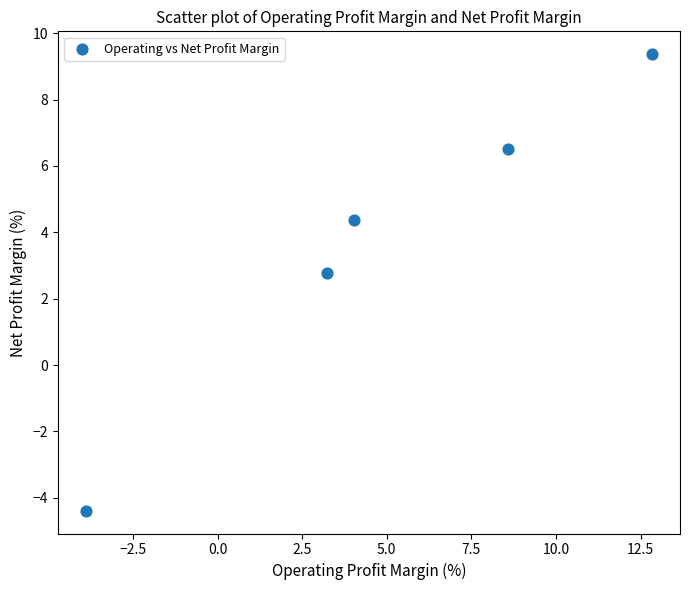

What is the average X value?

5.0